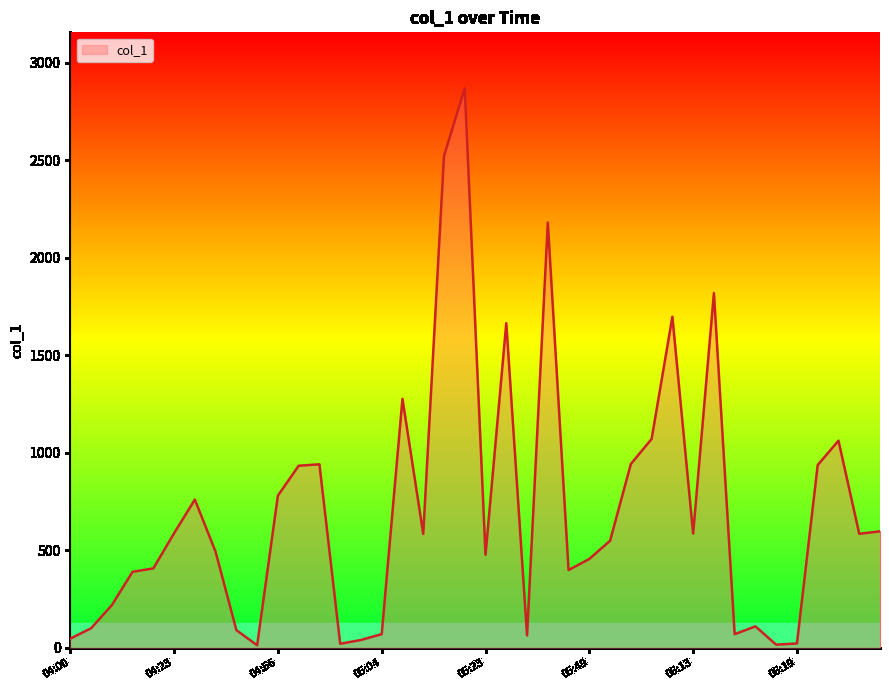

What is the difference between the maximum and minimum values?

2857.6